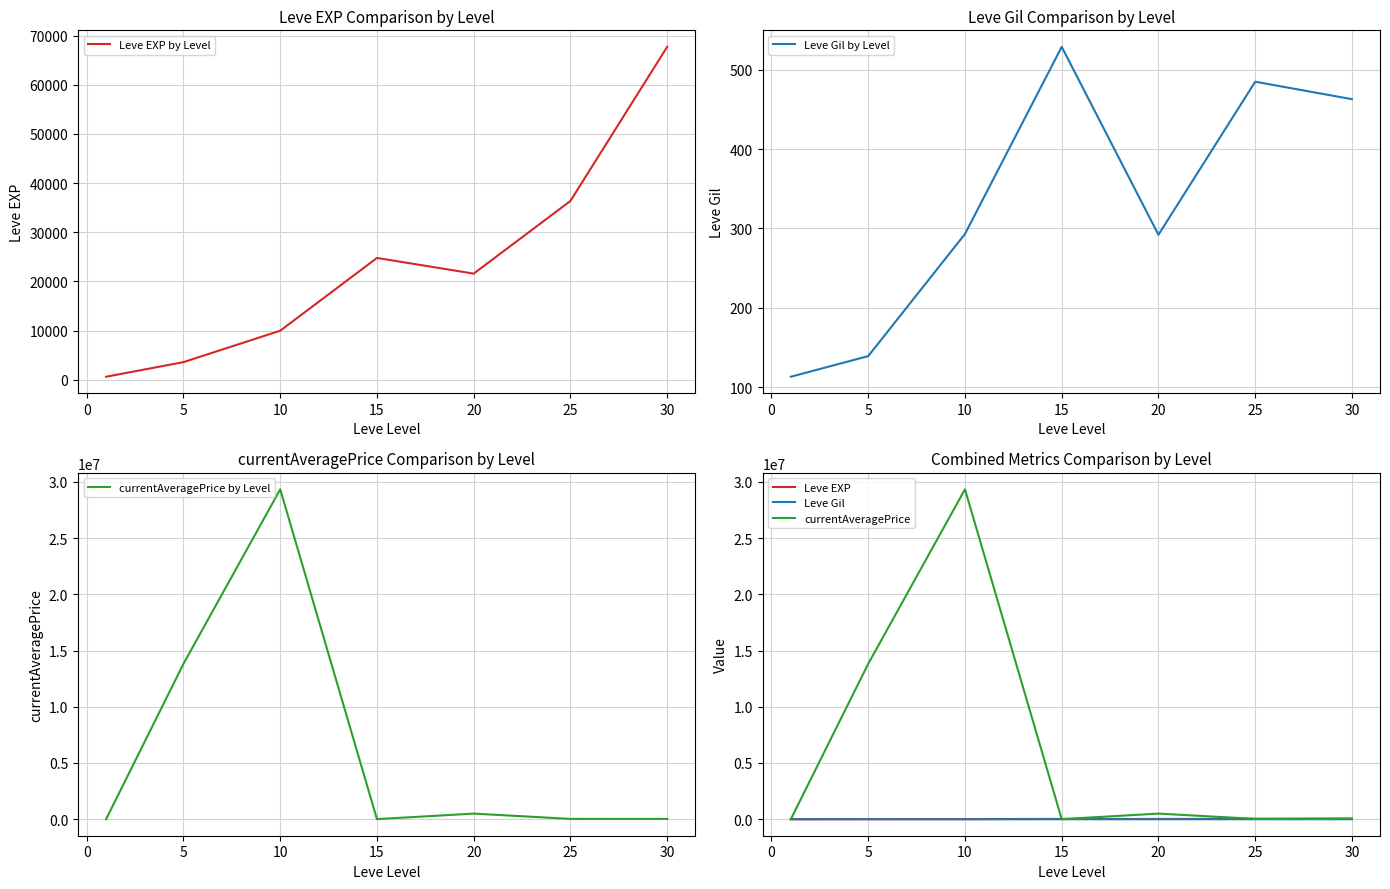

What is the sum of all Leve Gil by Level values?

2314